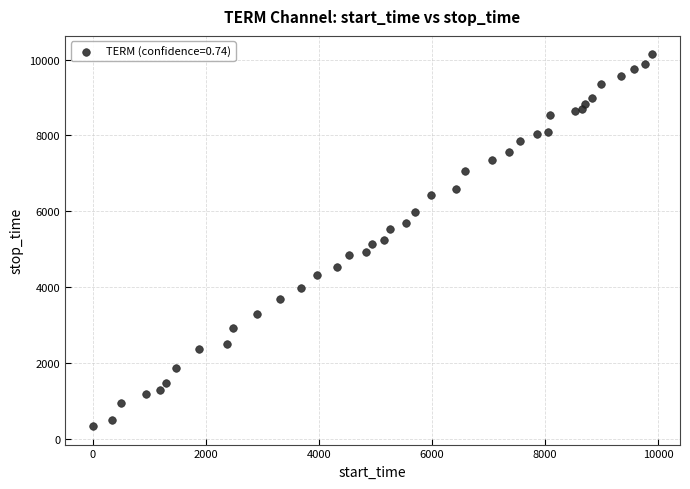

What is the range of Y values (max minus min)?

9802